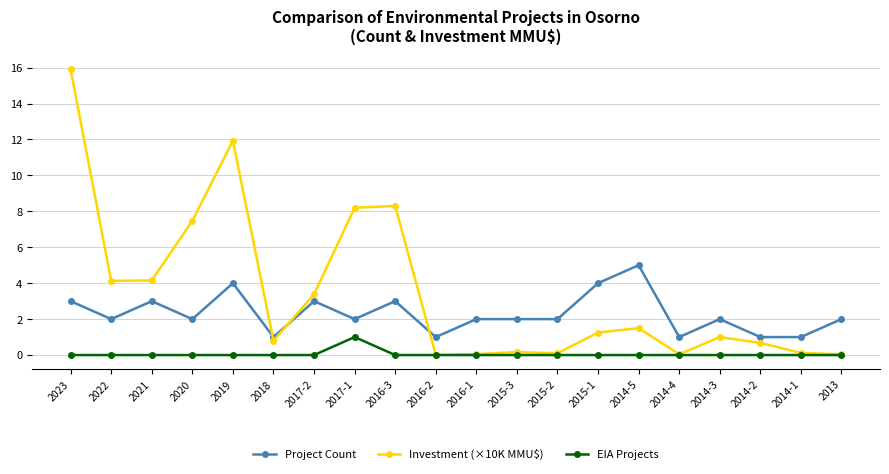

What is the average value of the Investment (×10K MMU$) series?

3.5